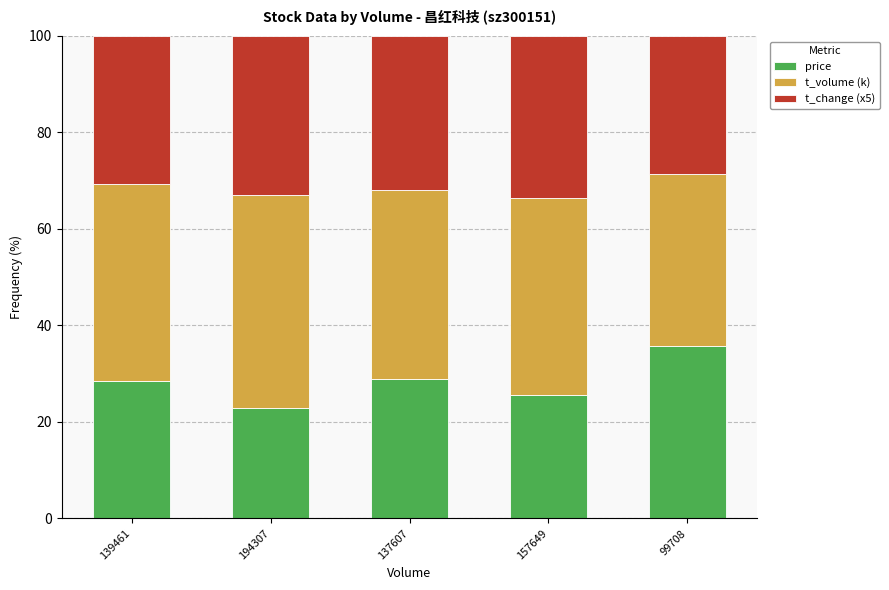

What is the total value across all series at 139461?

100.0